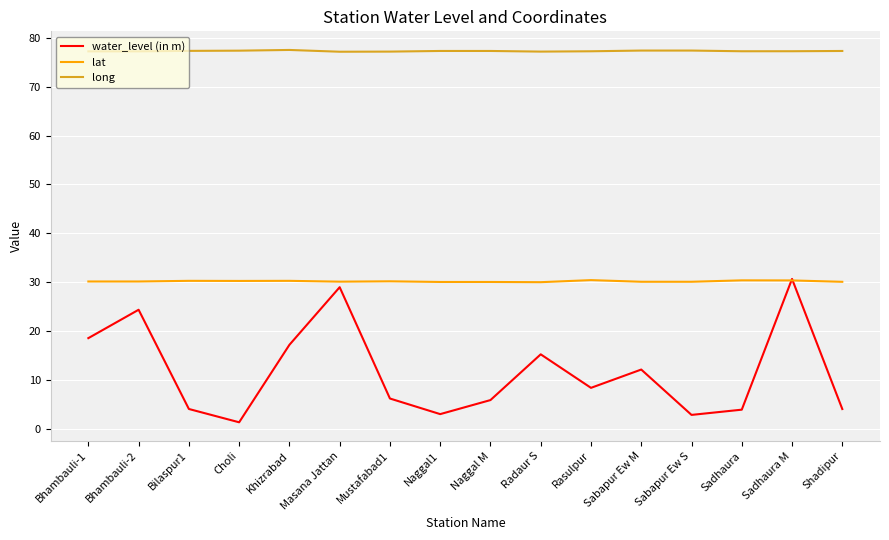

At Sadhaura, list the series in order from smallest to largest.

water_level (in m), lat, long